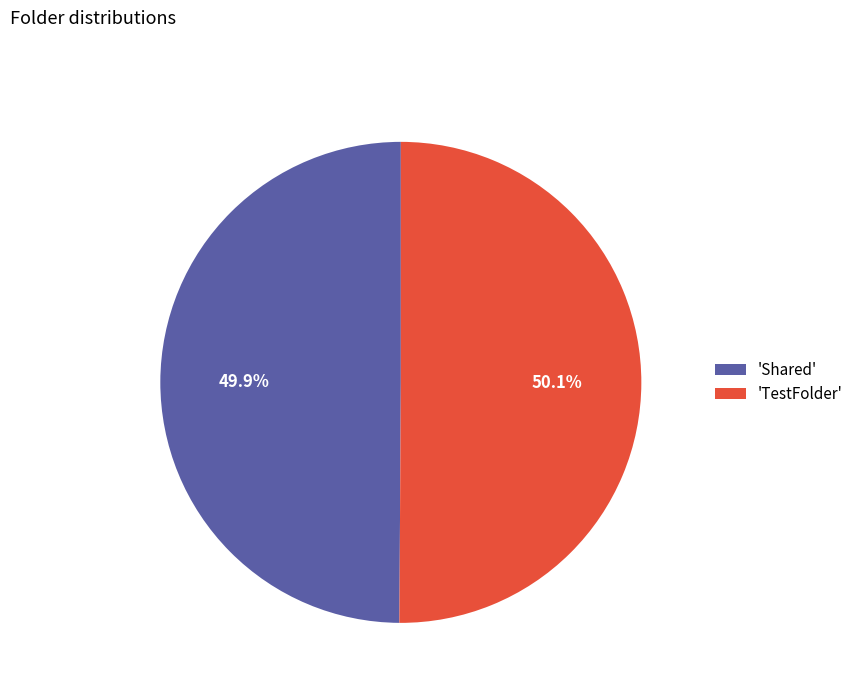

How much of the chart is everything except 'TestFolder'?

49.9%